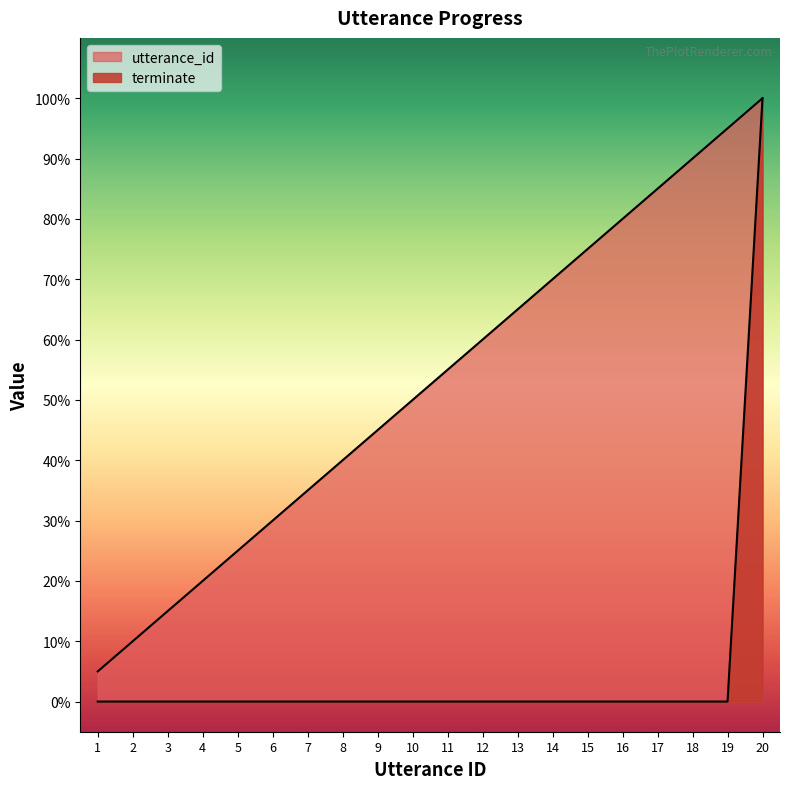

Is it true that utterance_id equals 6.9 at 1?

False